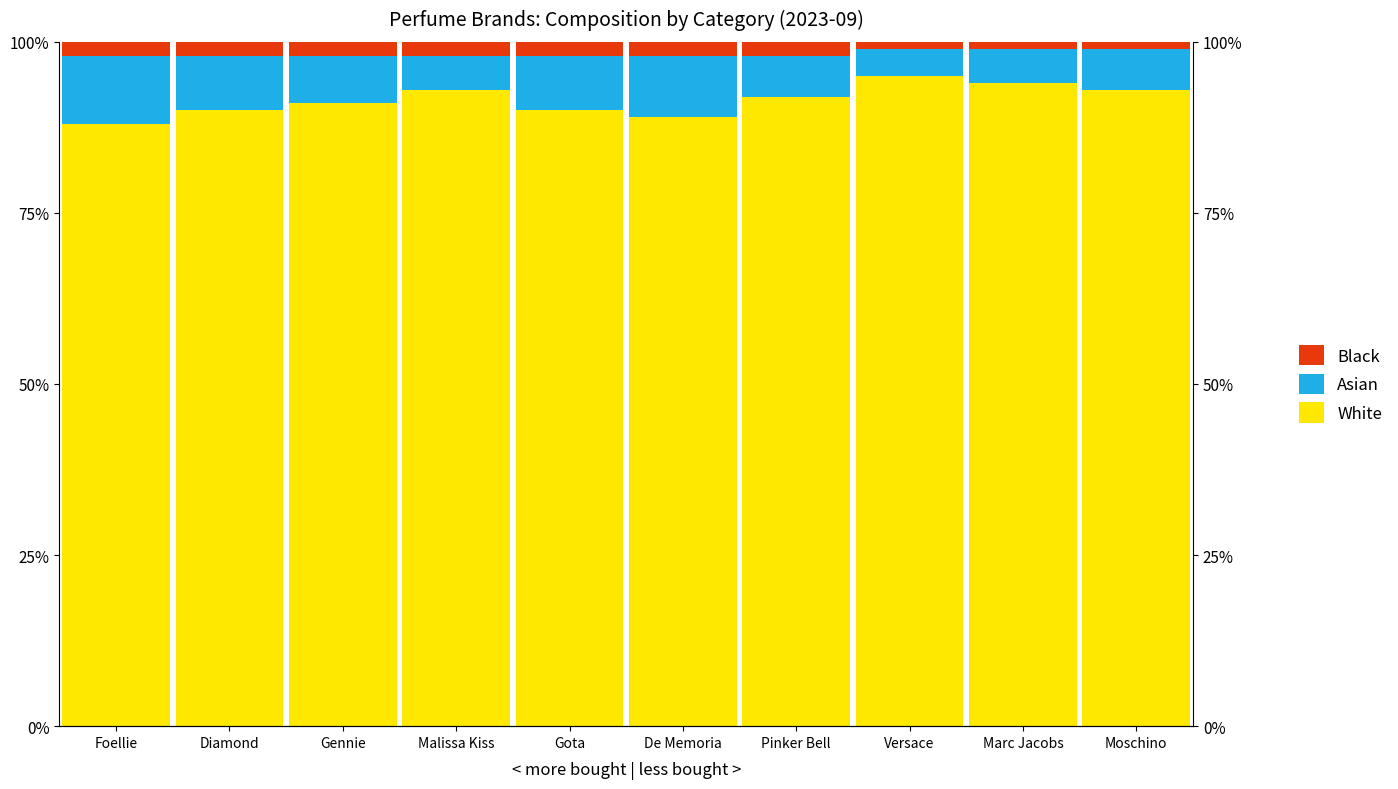

Which series has the largest range (max minus min)?

White